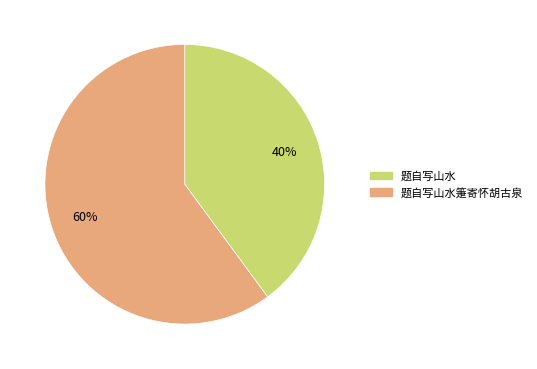

To the nearest percent, what is the difference between the largest and smallest slice percentages?

20%